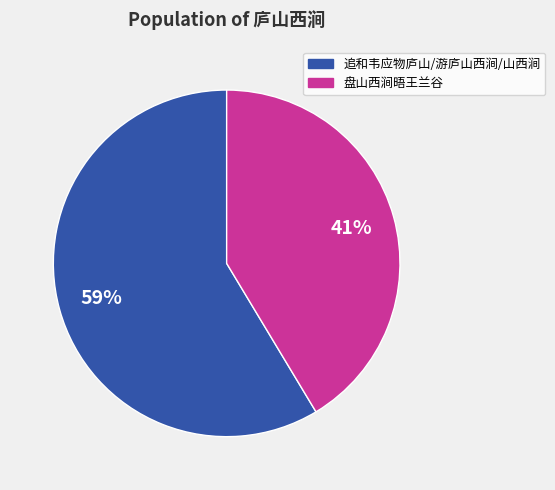

Do 盘山西涧晤王兰谷 and 追和韦应物庐山/游庐山西涧/山西涧 together represent more than half of the pie?

Yes